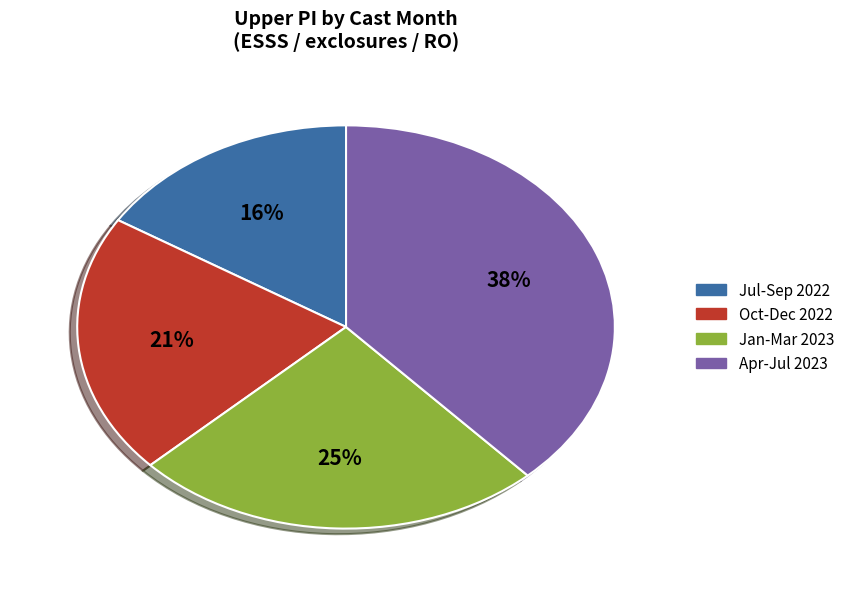

Is there a majority slice in this chart?

No